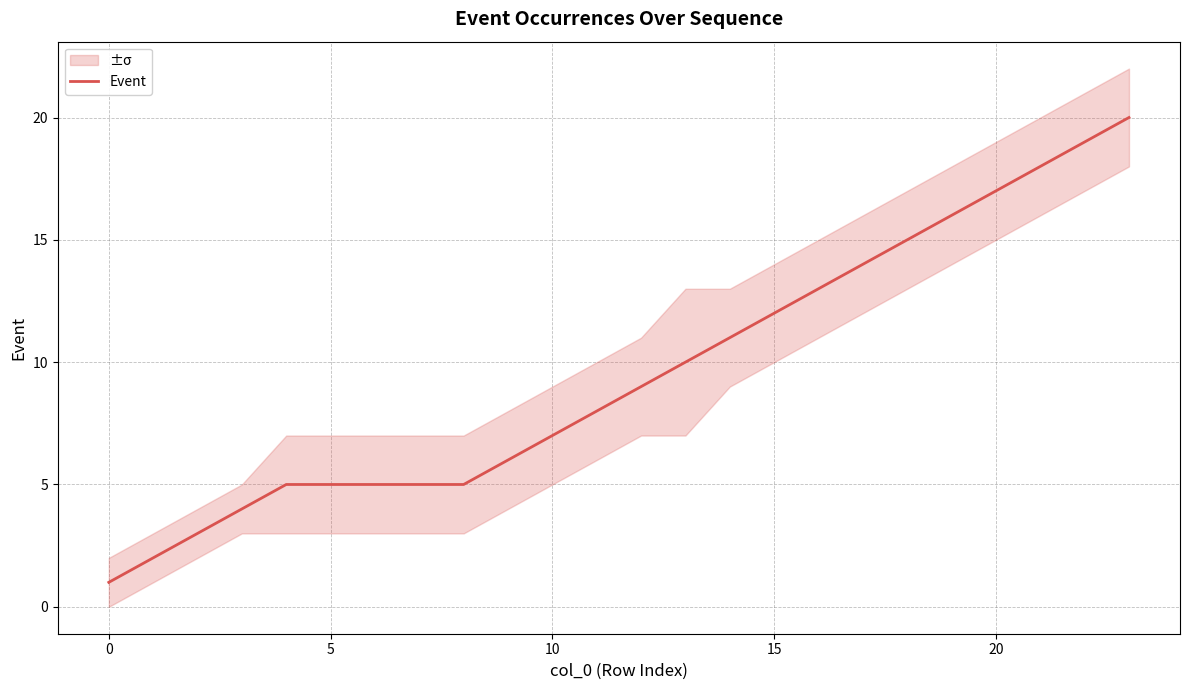

True or false: the data has more than 0 interior local peaks.

False